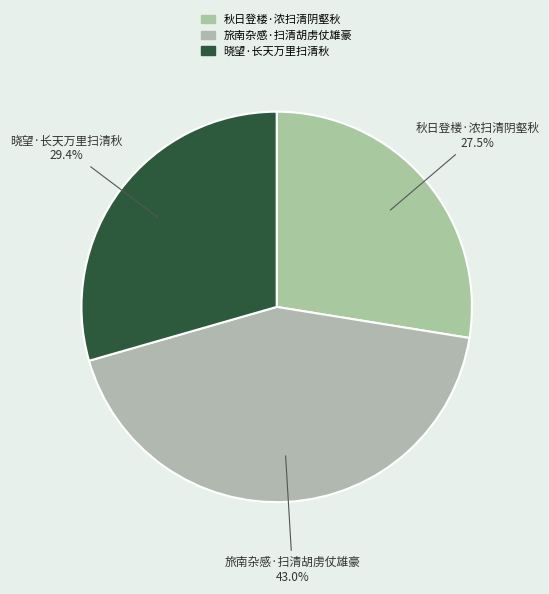

How many slices are in this pie chart?

3